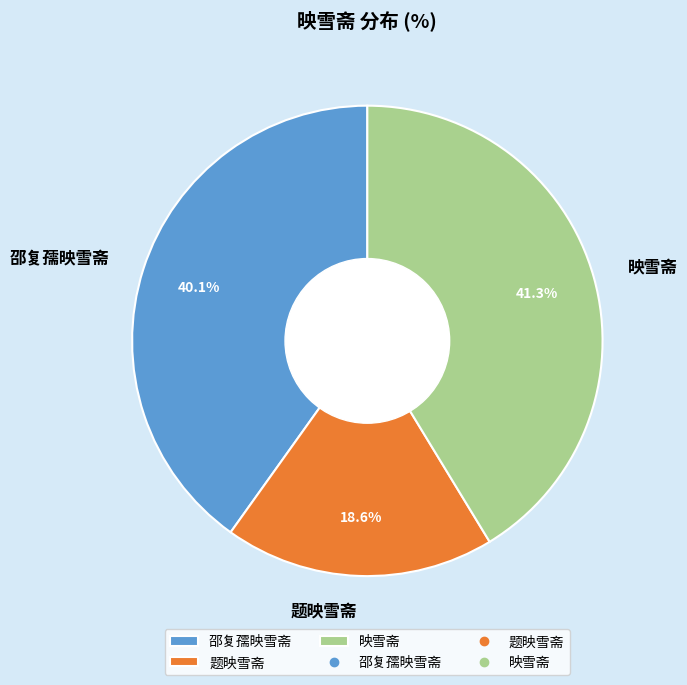

Combined, what portion of the pie is 邵复孺映雪斋 and 题映雪斋?

58.7%